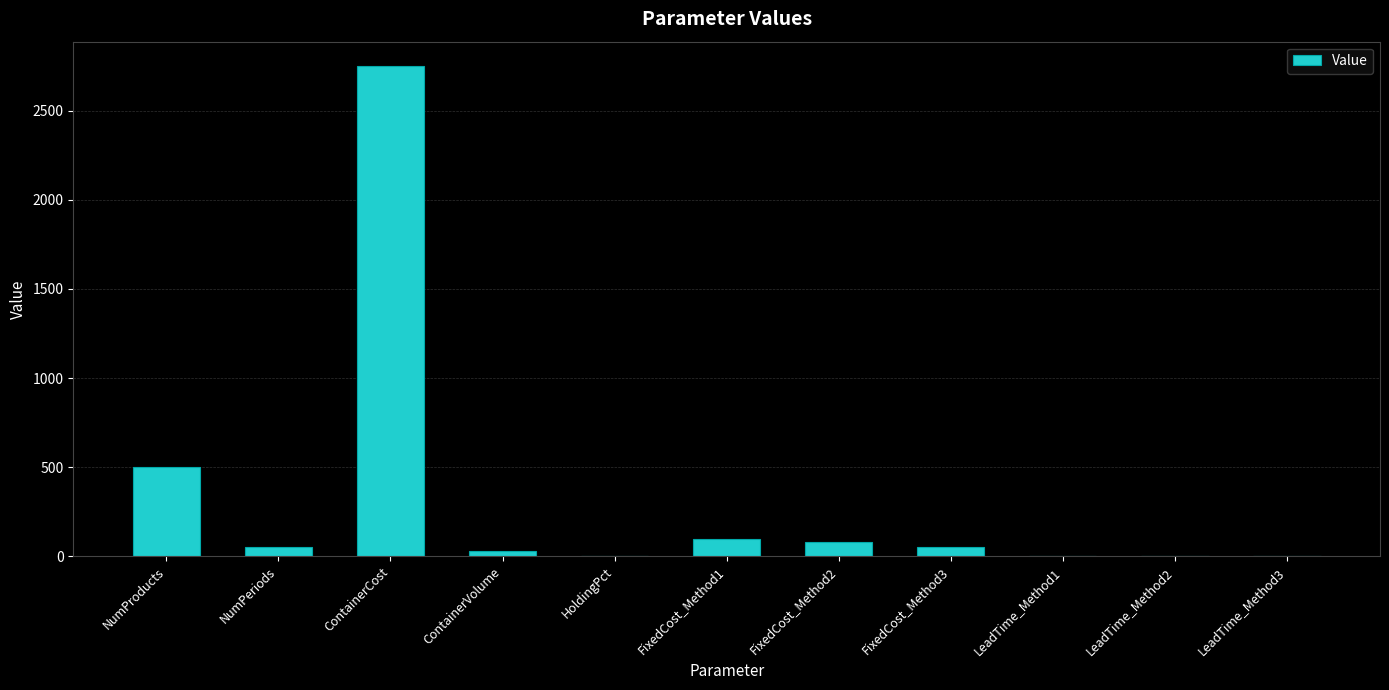

What is the sum of all values?

3566.0